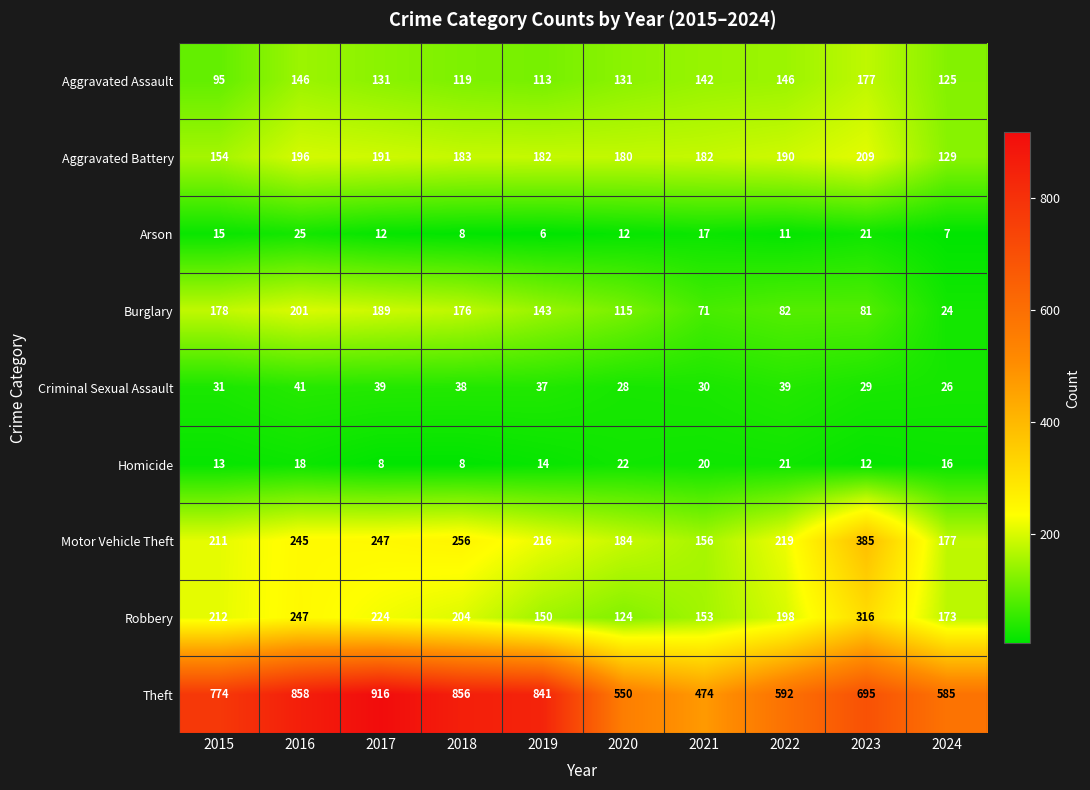

What value does the Burglary series have at 2023, to the nearest 50?

100